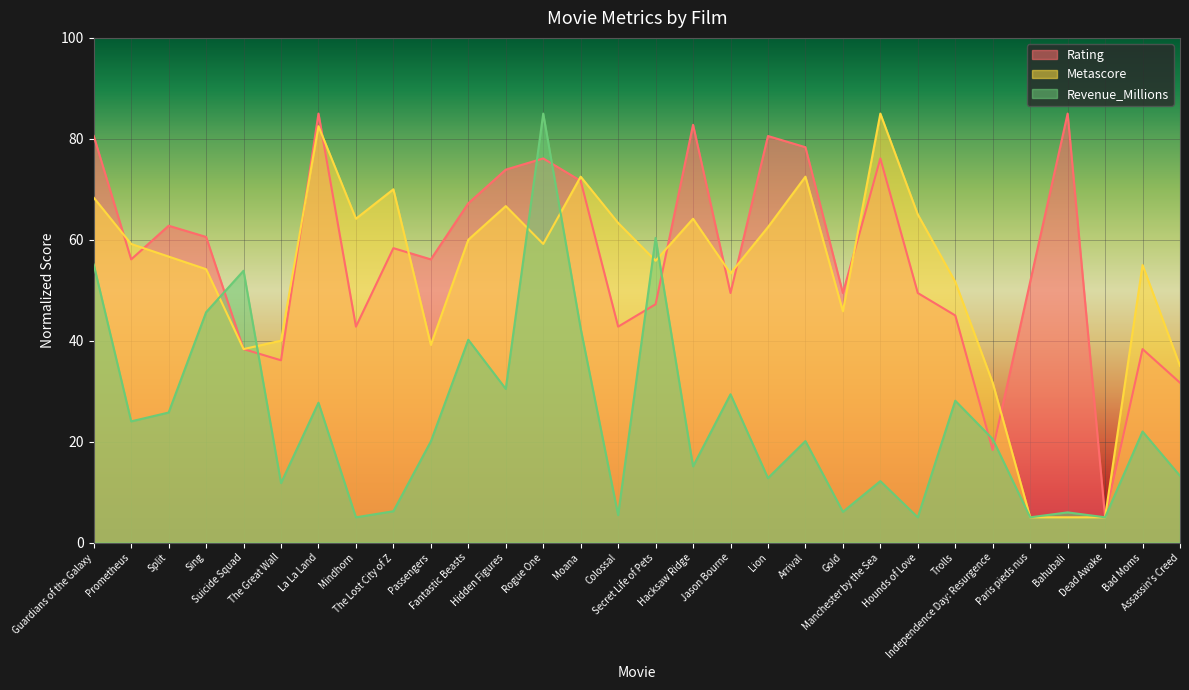

Reading left to right, list all the values displayed in this chart.

Rating: Guardians of the Galaxy=80.6	Prometheus=56.1	Split=62.8	Sing=60.6	Suicide Squad=38.3	The Great Wall=36.1	La La Land=85.0	Mindhorn=42.8	The Lost City of Z=58.3	Passengers=56.1	Fantastic Beasts=67.2	Hidden Figures=73.9	Rogue One=76.1	Moana=71.7	Colossal=42.8	Secret Life of Pets=47.2	Hacksaw Ridge=82.8	Jason Bourne=49.4	Lion=80.6	Arrival=78.3	Gold=49.4	Manchester by the Sea=76.1	Hounds of Love=49.4	Trolls=45.0	Independence Day: Resurgence=18.3	Paris pieds nus=51.7	Bahubali=85.0	Dead Awake=5.0	Bad Moms=38.3	Assassin's Creed=31.7
Metascore: Guardians of the Galaxy=68.3	Prometheus=59.2	Split=56.7	Sing=54.2	Suicide Squad=38.3	The Great Wall=40.0	La La Land=82.5	Mindhorn=64.2	The Lost City of Z=70.0	Passengers=39.2	Fantastic Beasts=60.0	Hidden Figures=66.7	Rogue One=59.2	Moana=72.5	Colossal=63.3	Secret Life of Pets=55.8	Hacksaw Ridge=64.2	Jason Bourne=53.3	Lion=62.5	Arrival=72.5	Gold=45.8	Manchester by the Sea=85.0	Hounds of Love=65.0	Trolls=51.7	Independence Day: Resurgence=31.7	Paris pieds nus=5.0	Bahubali=5.0	Dead Awake=5.0	Bad Moms=55.0	Assassin's Creed=35.0
Revenue_Millions: Guardians of the Galaxy=55.1	Prometheus=24.0	Split=25.8	Sing=45.6	Suicide Squad=53.9	The Great Wall=11.8	La La Land=27.7	Mindhorn=5.0	The Lost City of Z=6.2	Passengers=20.0	Fantastic Beasts=40.2	Hidden Figures=30.4	Rogue One=85.0	Moana=42.4	Colossal=5.4	Secret Life of Pets=60.4	Hacksaw Ridge=15.1	Jason Bourne=29.4	Lion=12.8	Arrival=20.1	Gold=6.1	Manchester by the Sea=12.2	Hounds of Love=5.0	Trolls=28.1	Independence Day: Resurgence=20.5	Paris pieds nus=5.0	Bahubali=6.0	Dead Awake=5.0	Bad Moms=22.0	Assassin's Creed=13.2